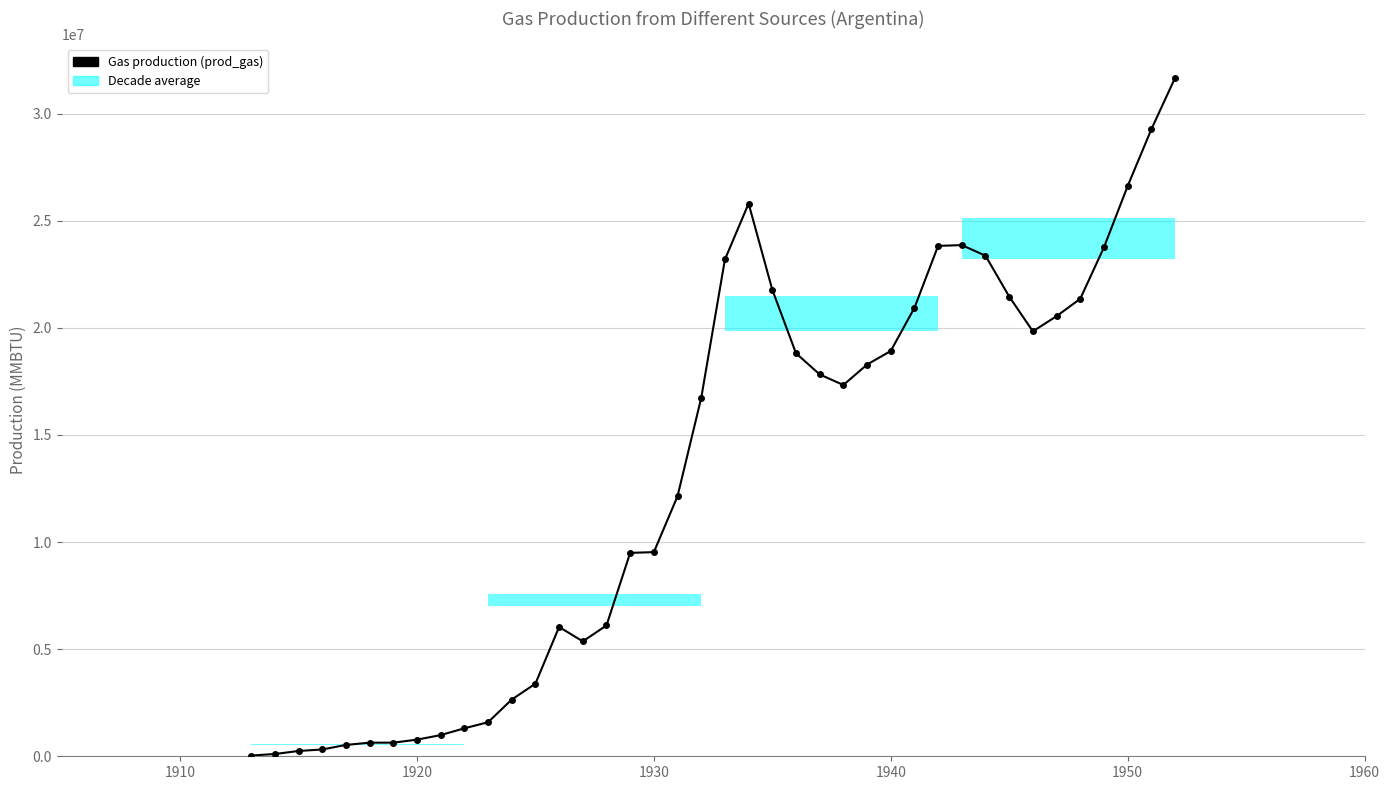

What is the greatest value displayed?

31664100